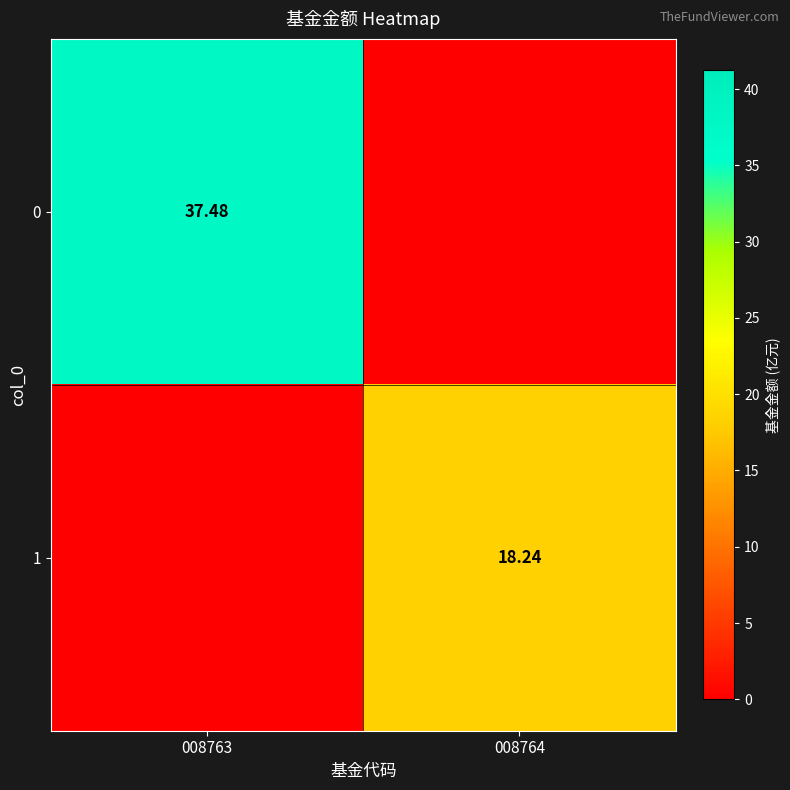

The value of 0 at 008763 is 37.5. True or false?

True